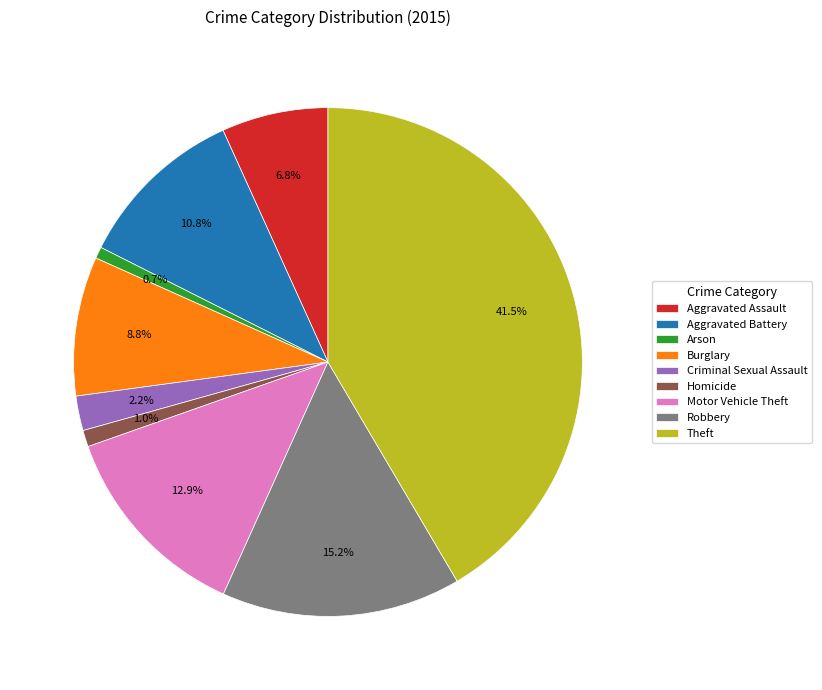

To the nearest percent, what is the difference between the largest and smallest slice percentages?

41%